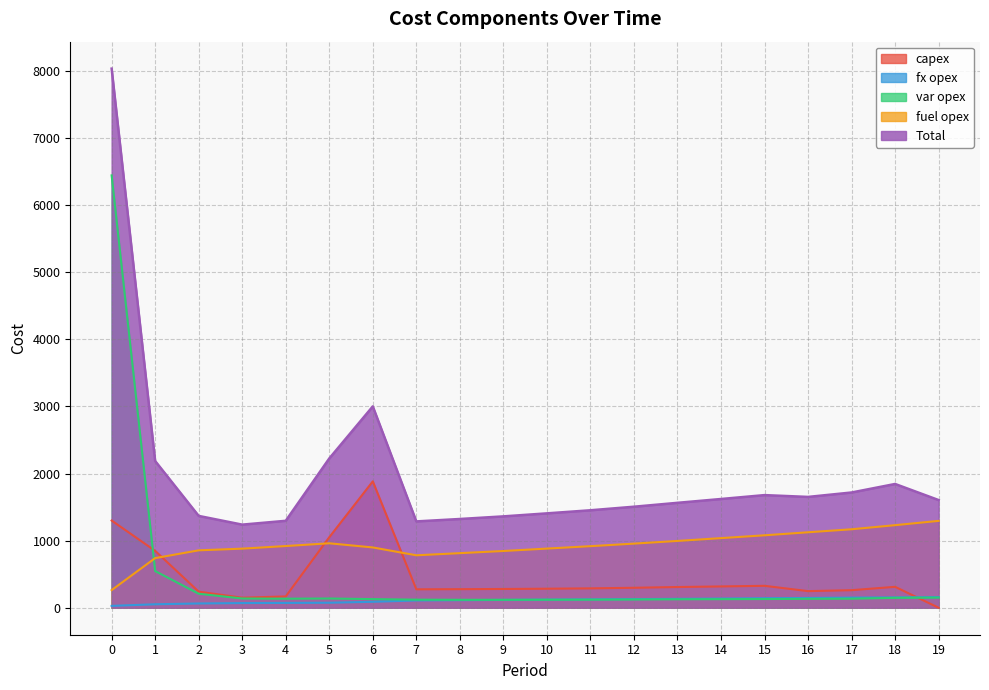

Between 8 and 19, which series saw the biggest shift?

fuel opex